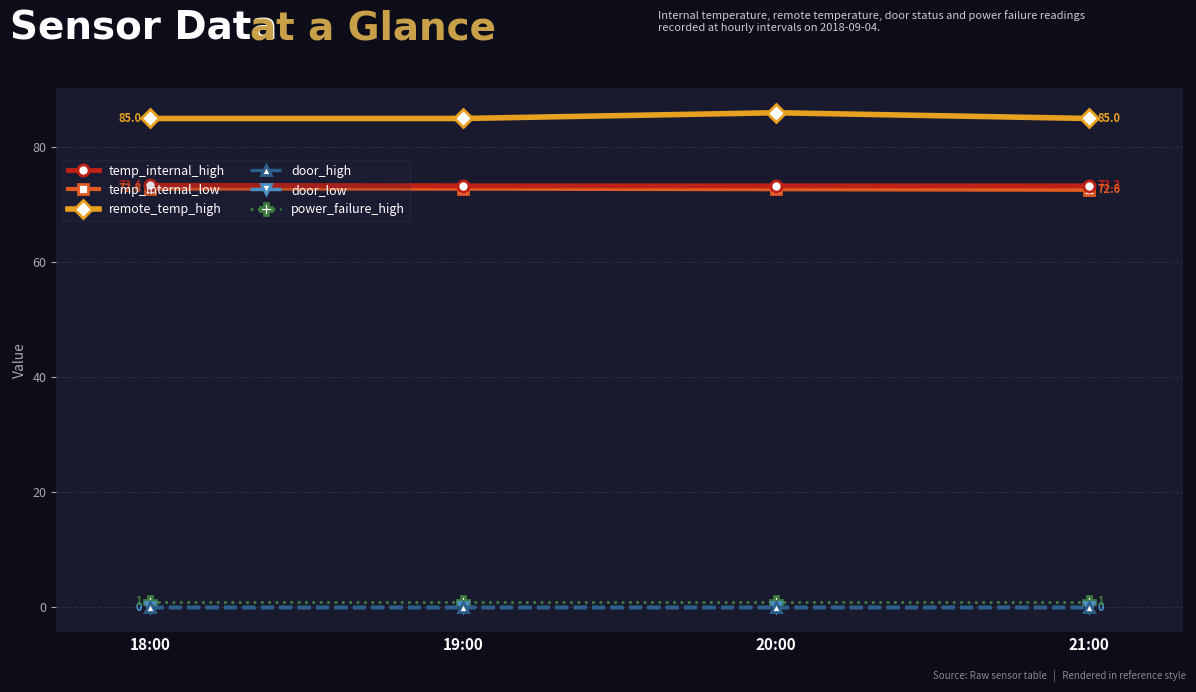

What is the average value of the temp_internal_low series?

72.7